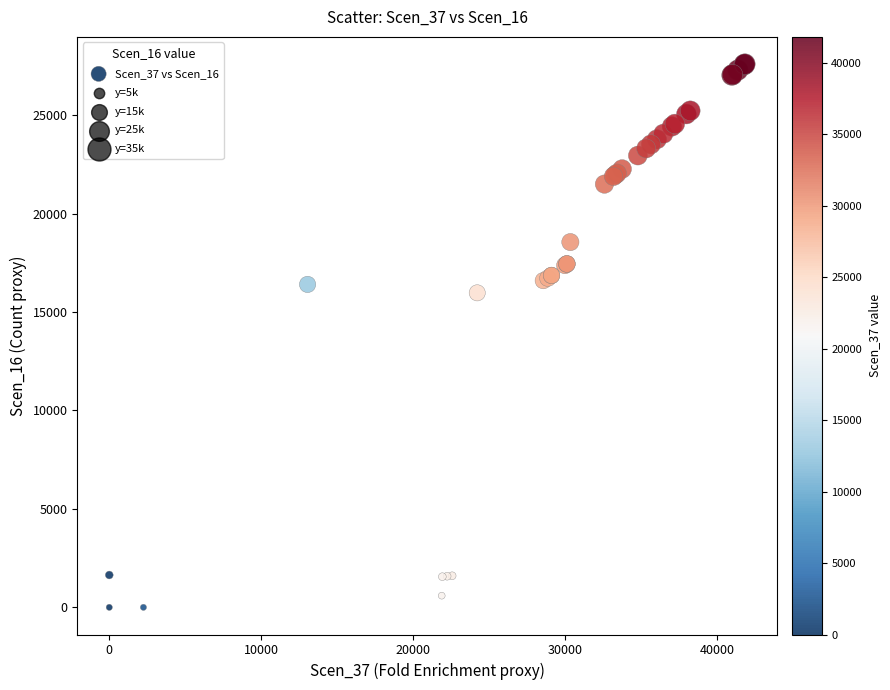

What Y value in the scatter plot is closest to 13794?

15970.6